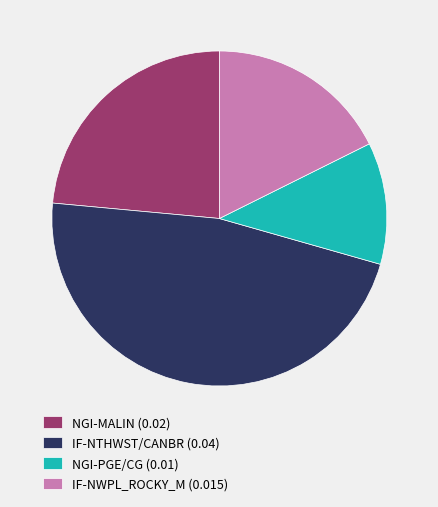

Is there any slice that represents more than half of the pie?

No